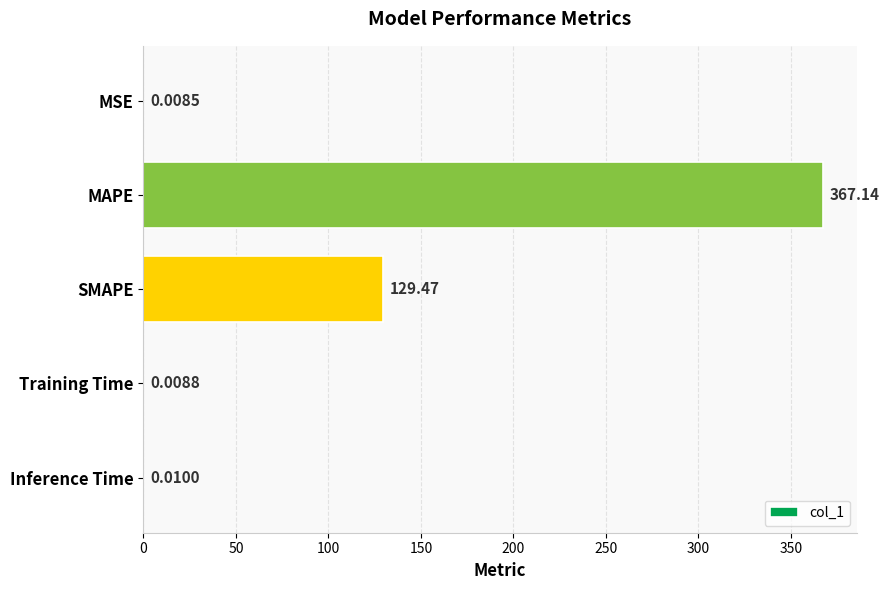

What is the sum of the values at Inference Time and MAPE?

367.2